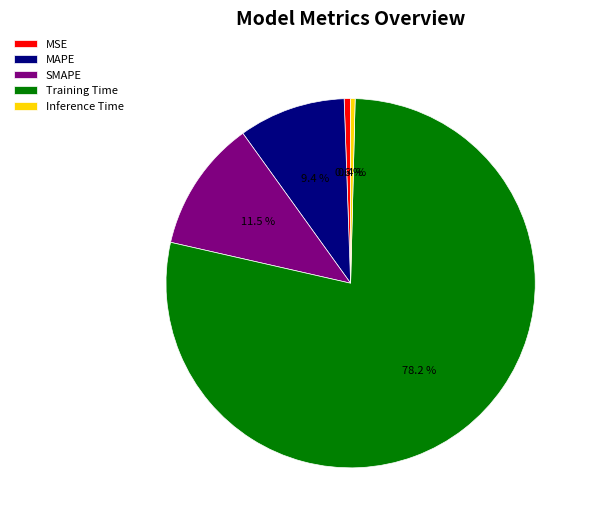

What percentage do MSE and SMAPE together represent?

12.1%